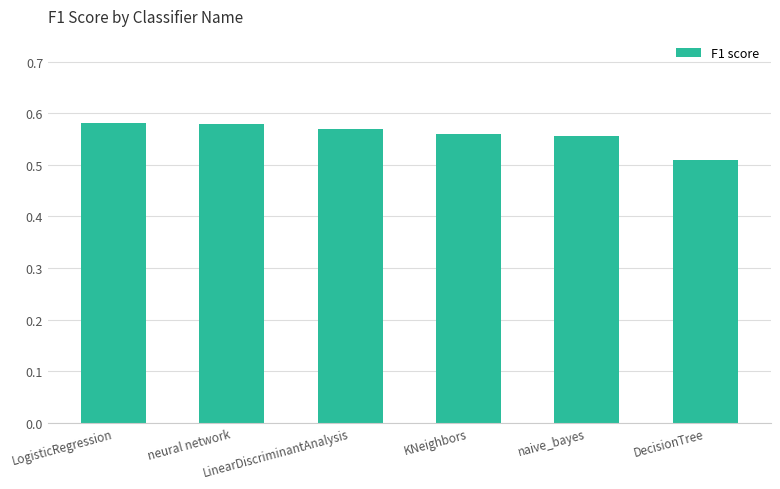

Does the chart contain stacked bars?

No